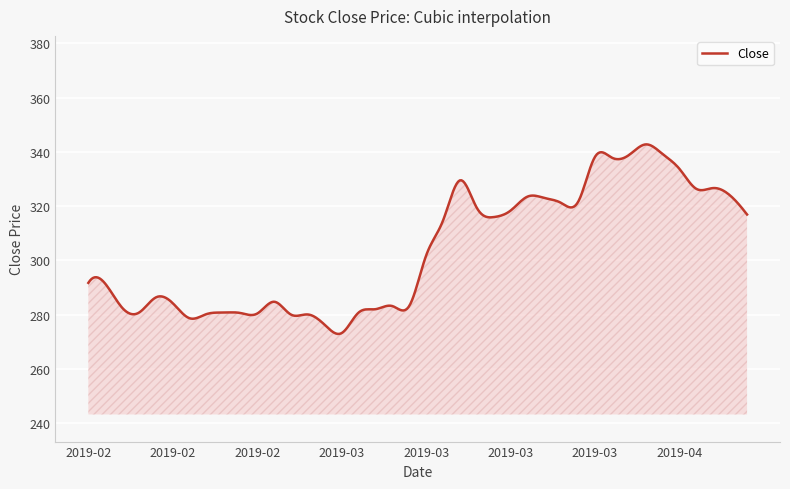

What is the maximum value shown in the chart?

342.8